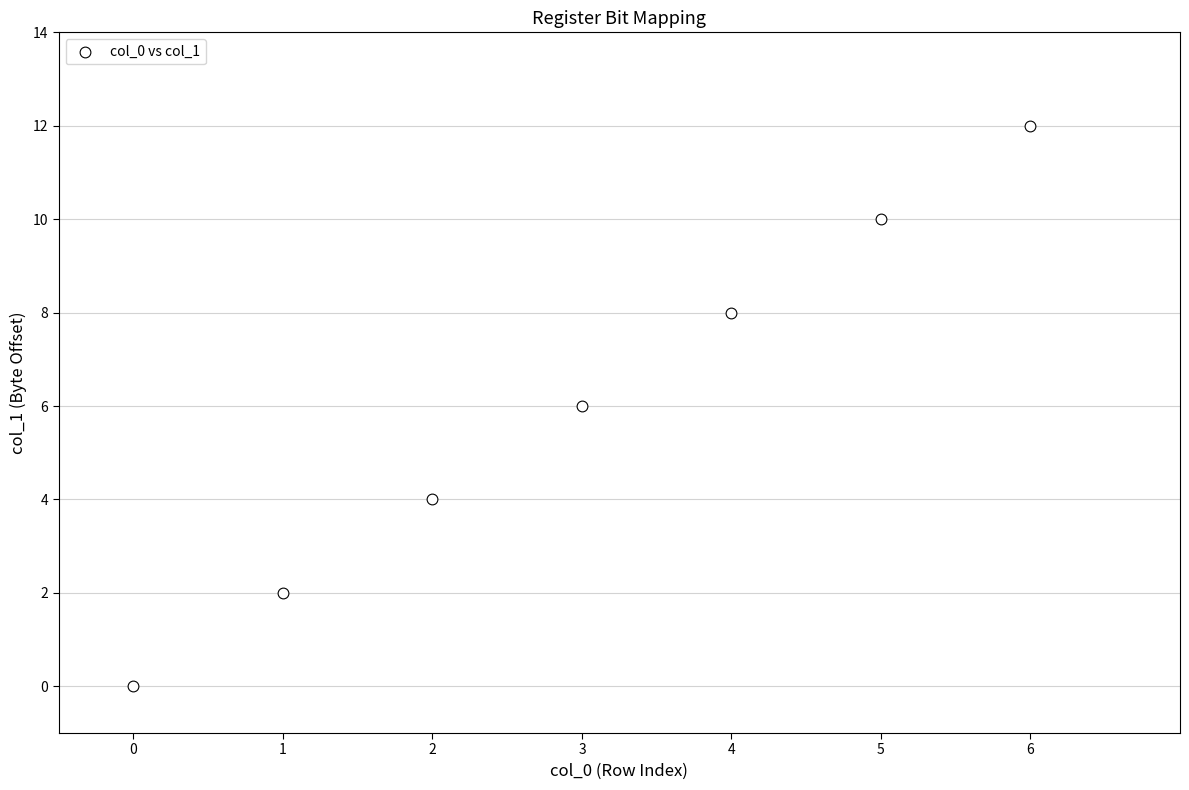

What is the average Y value?

6